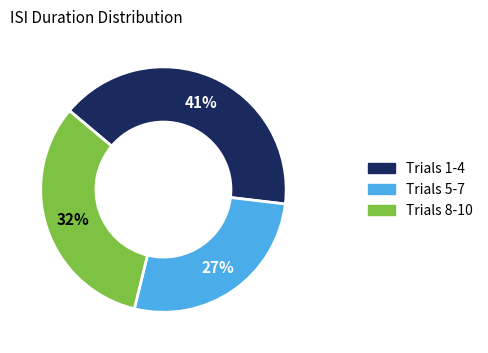

Rank the categories by value from lowest to highest.

Trials 5-7, Trials 8-10, Trials 1-4